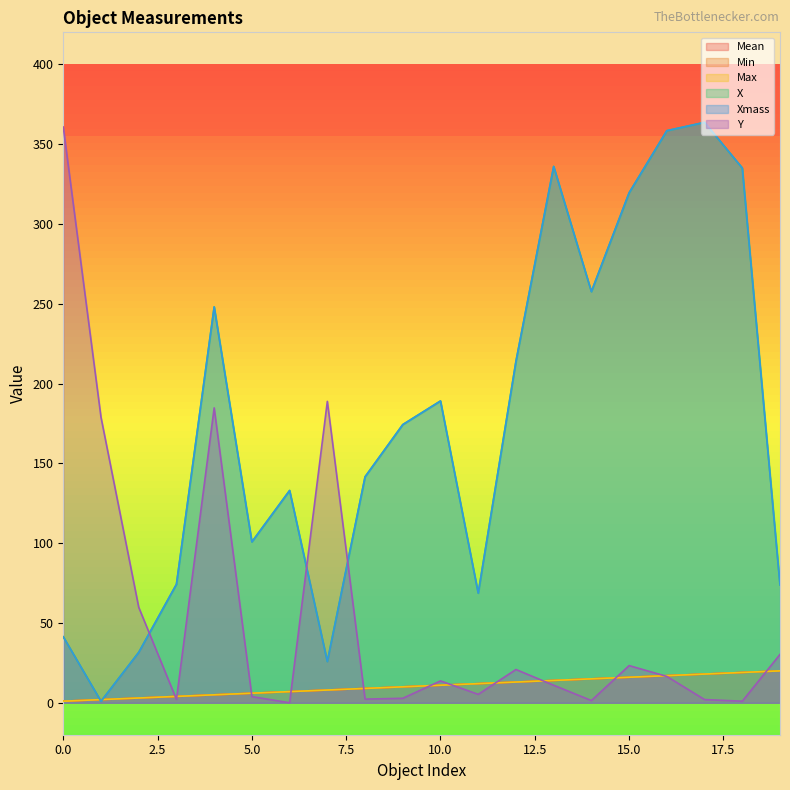

Where is Max nearest to the value 10?

9